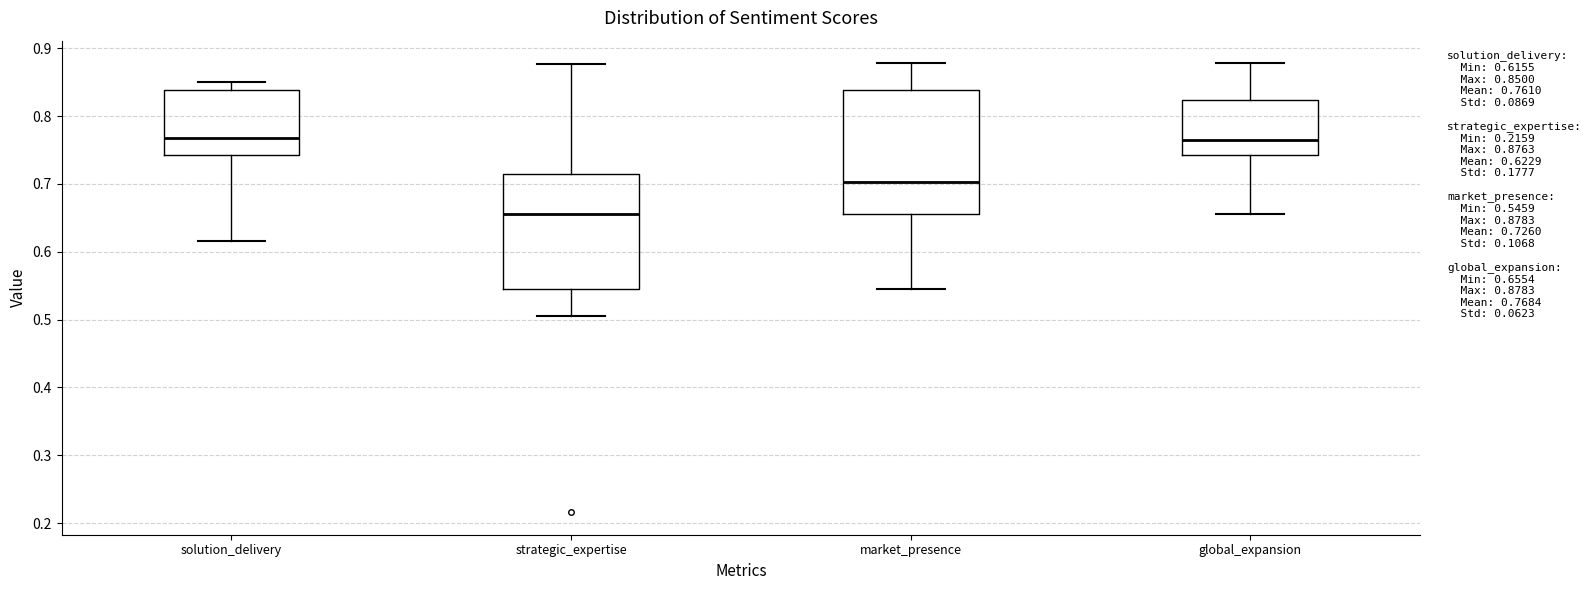

Which box has the lowest median line?

strategic_expertise